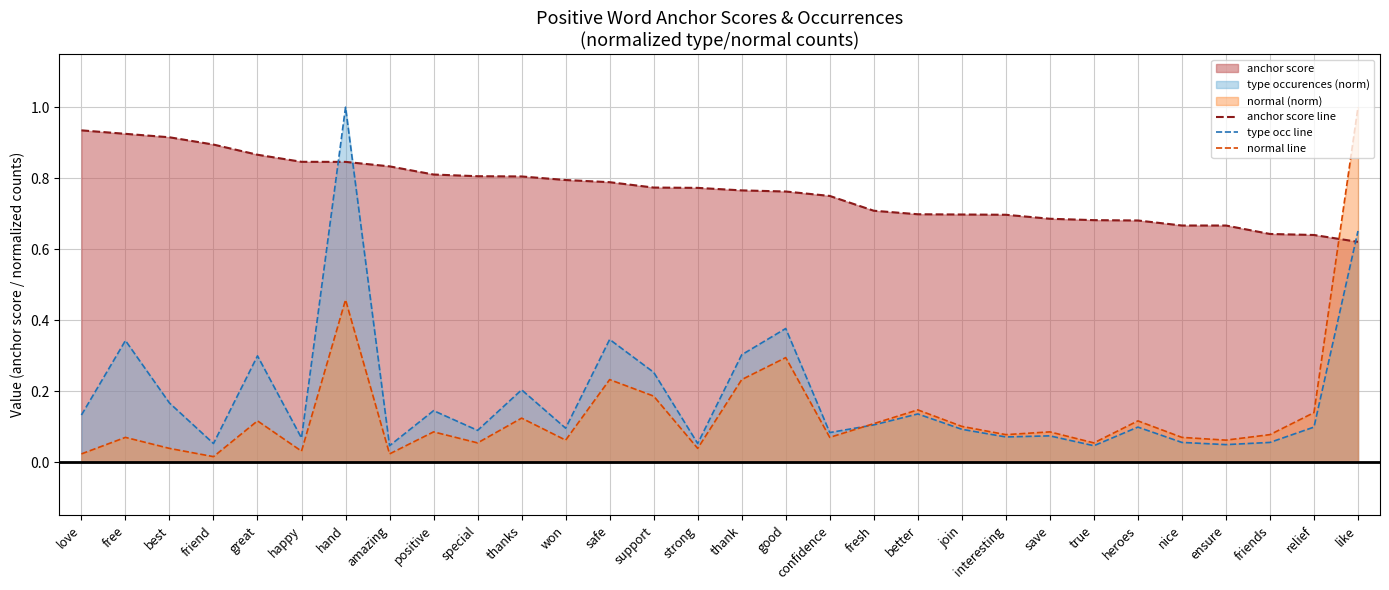

List the labels in order of anchor score line value, smallest first.

like, relief, friends, nice, ensure, heroes, true, save, interesting, join, better, fresh, confidence, good, thank, strong, support, safe, won, thanks, special, positive, amazing, hand, happy, great, friend, best, free, love